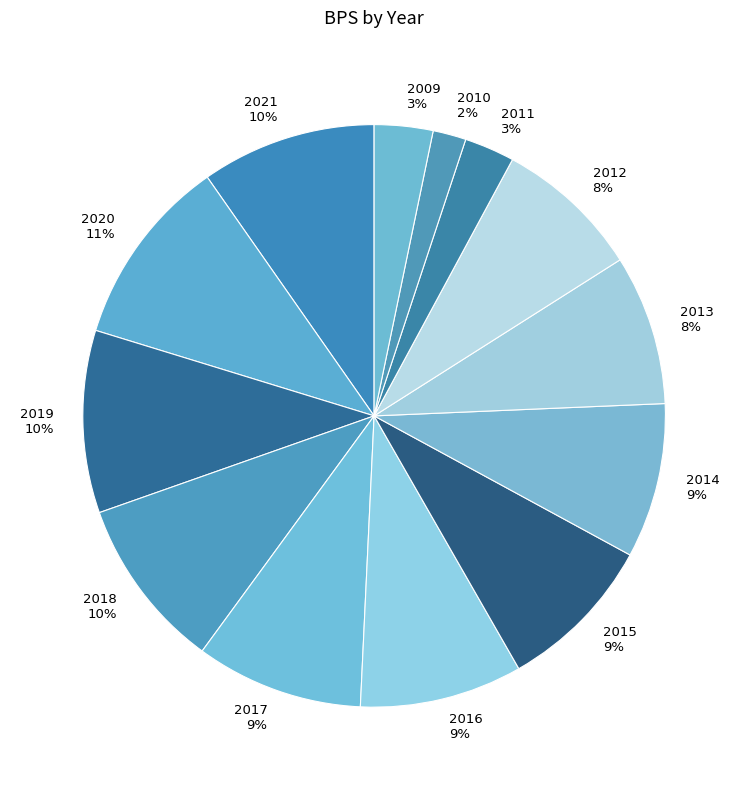

Approximately how many times larger is the value at 2010 compared to 2011?

0.7